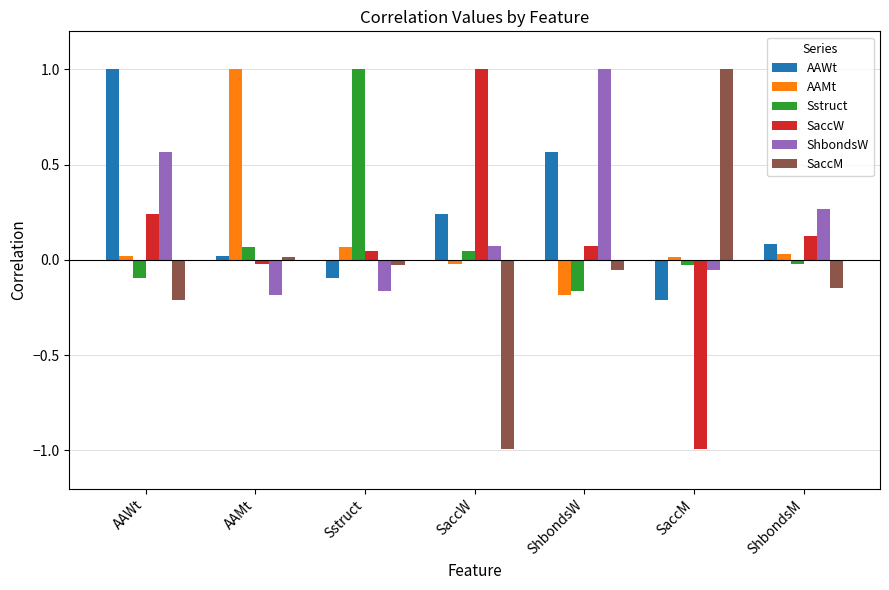

What is the greatest value displayed?

1.0